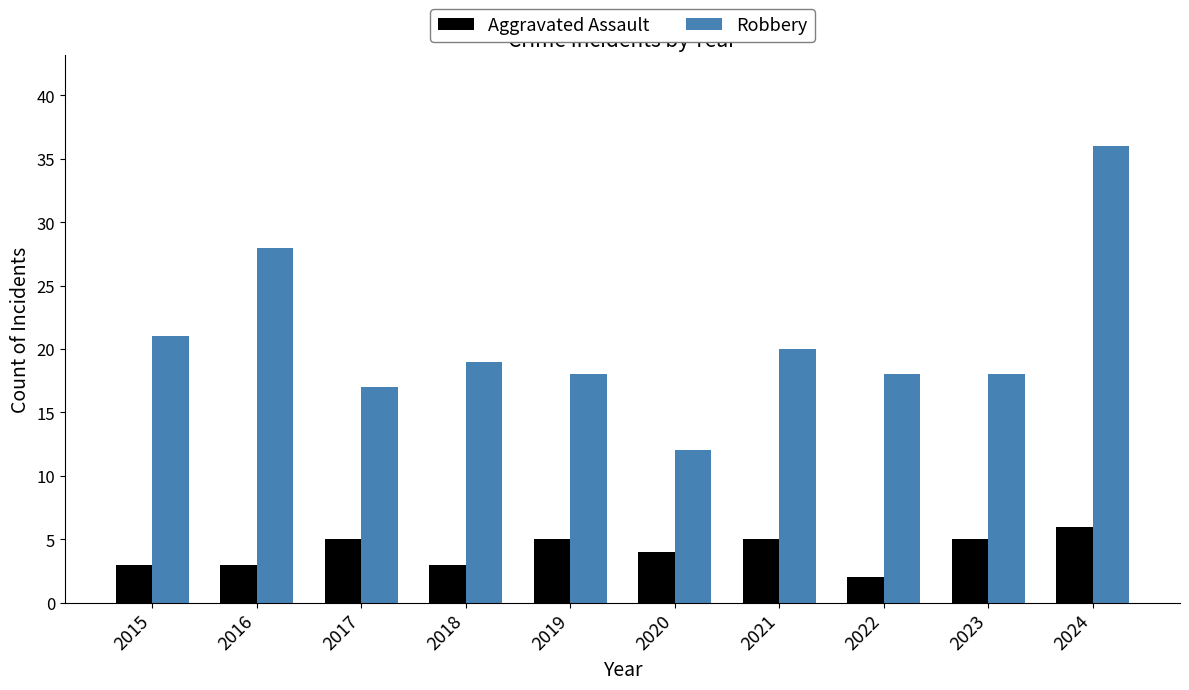

What is the approximate value of Aggravated Assault at 2020?

4